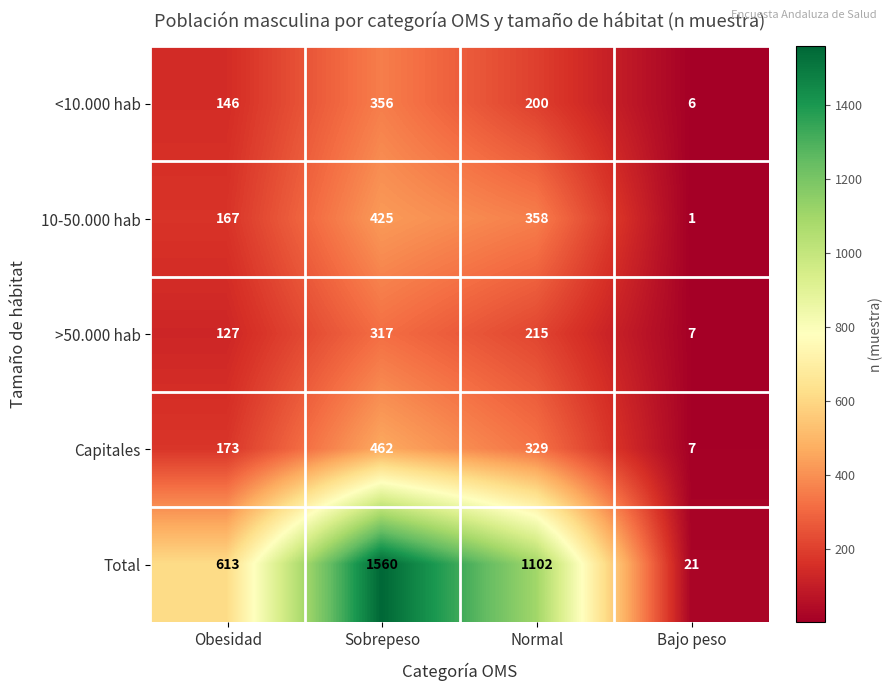

Count the number of data series in this chart.

5